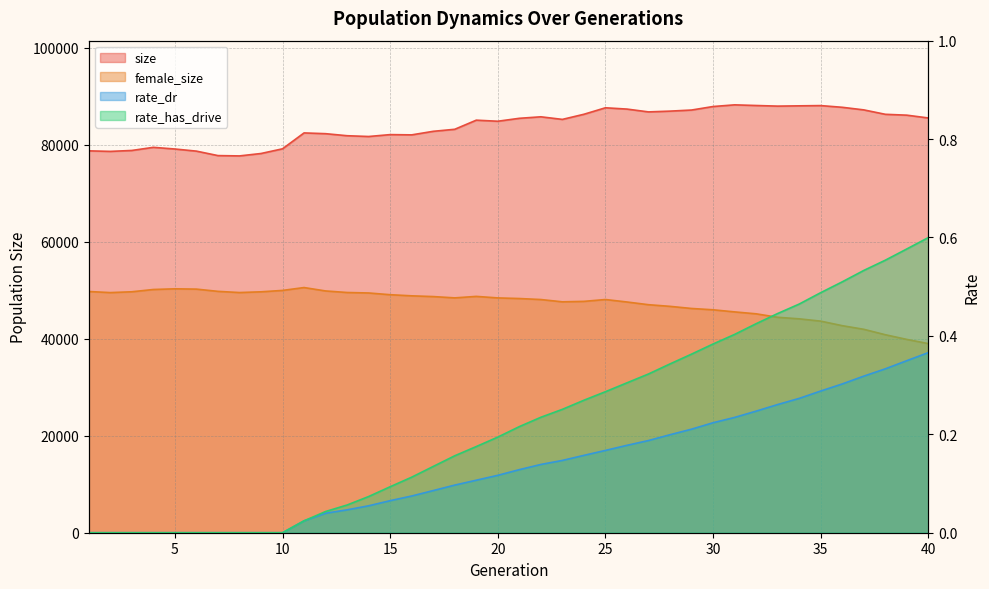

Which label corresponds to the largest value in the chart?

31